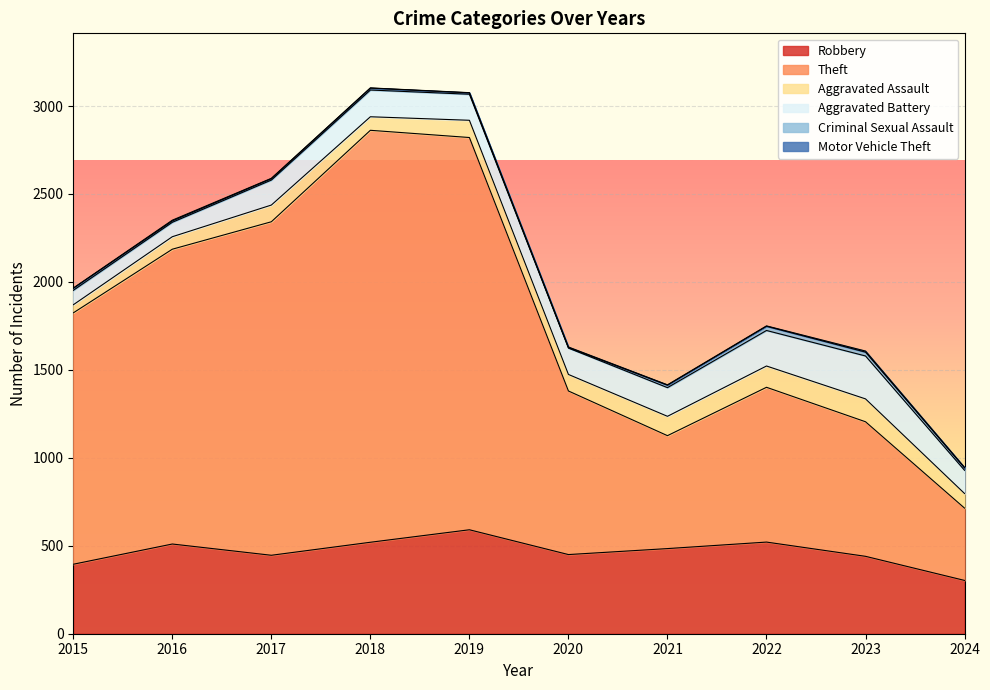

Reading left to right, extract all data points from this chart.

Robbery: 395	510	446	520	591	450	484	521	440	303
Theft: 1429	1676	1896	2342	2230	930	642	880	765	411
Aggravated Assault: 46	71	95	77	98	94	110	121	130	83
Aggravated Battery: 82	82	142	152	148	150	163	202	244	132
Criminal Sexual Assault: 12	8	8	11	8	3	14	24	22	14
Motor Vehicle Theft: 1	4	2	1	1	3	2	2	6	2